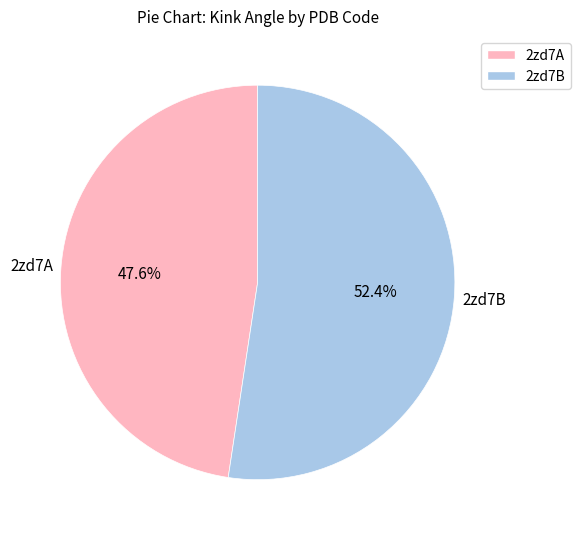

Count the number of slices in the pie.

2